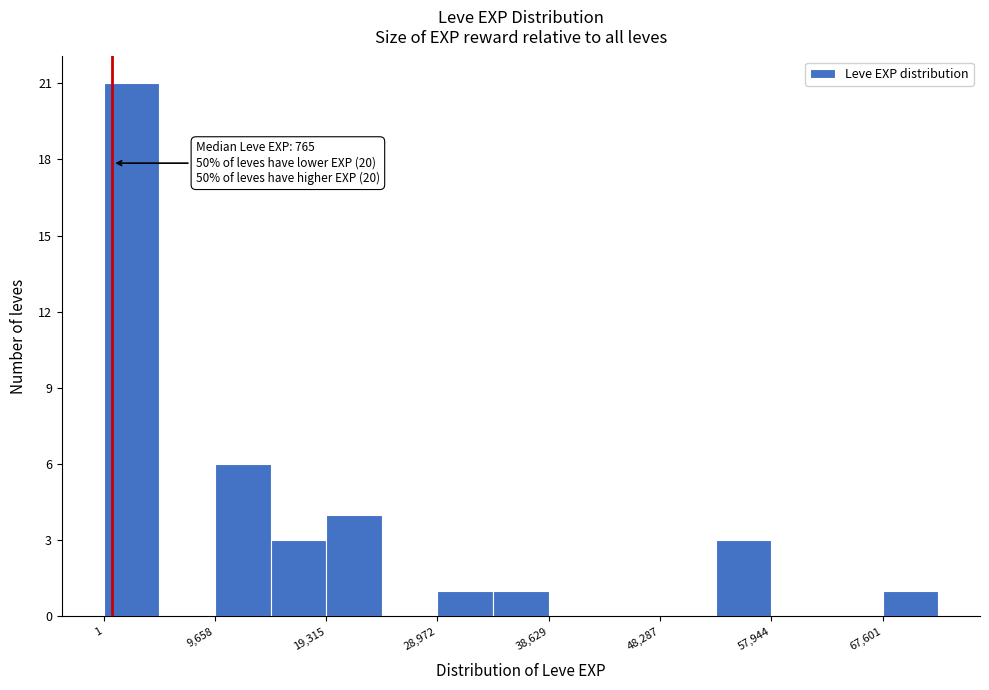

Over which range of the x-axis is the bar tallest?

0 to 5000